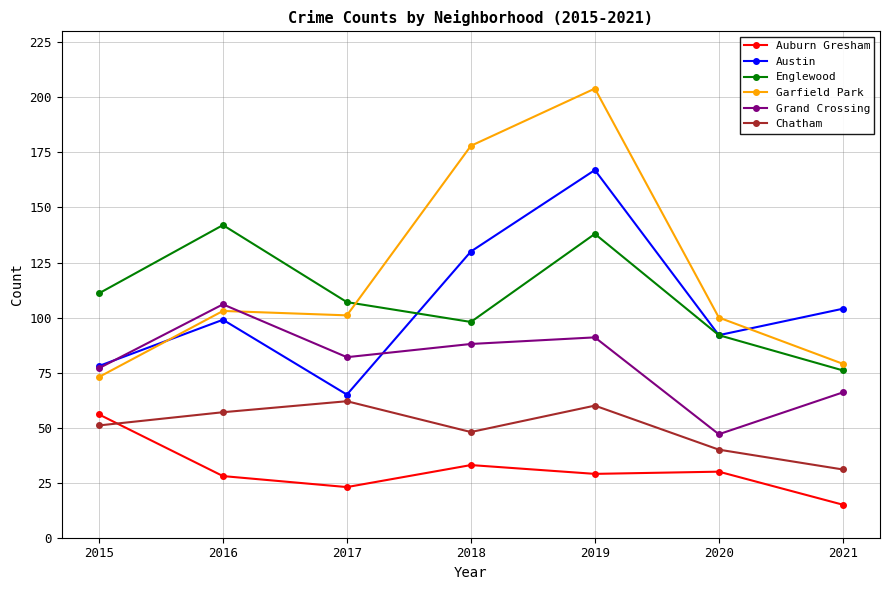

The Auburn Gresham series shows 75 at 2015. True or false?

False